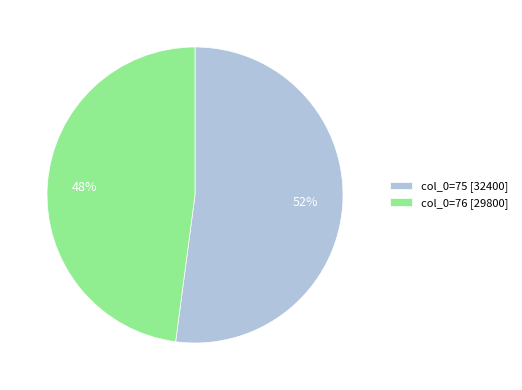

Which slice represents more than half of the pie?

col_0=75 [32400]